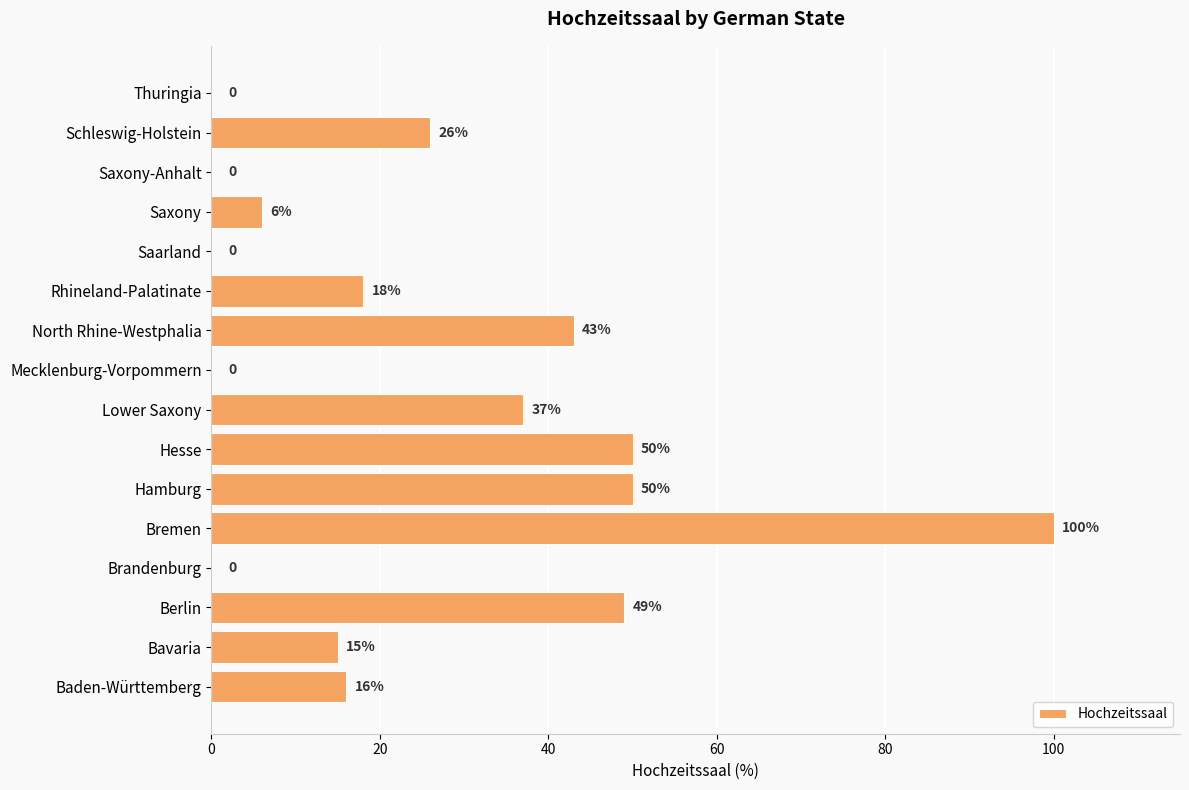

What is the sum of the values at Thuringia and Bavaria?

15